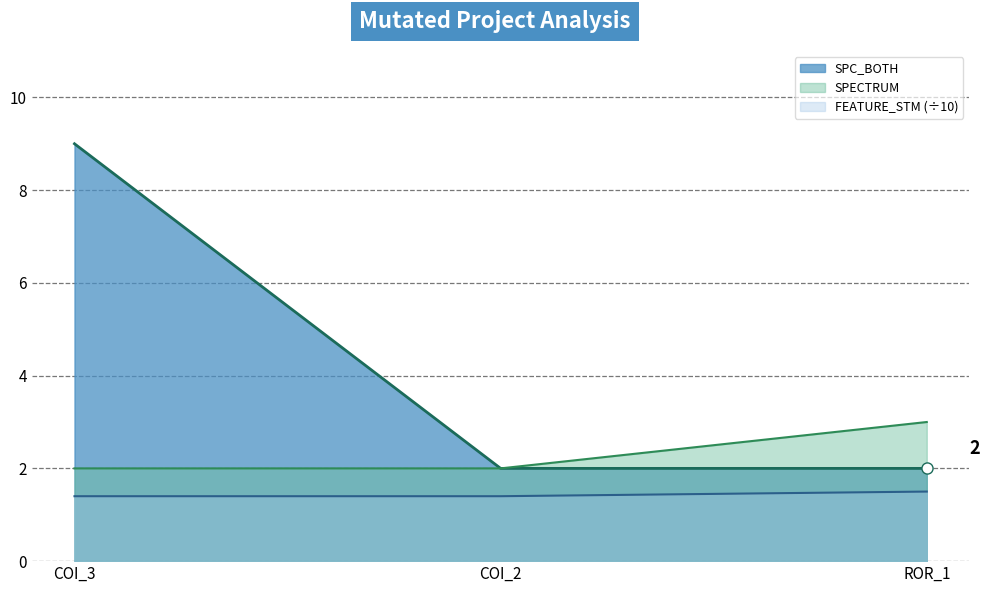

What is the sum of all SPC_BOTH_line values?

13.0